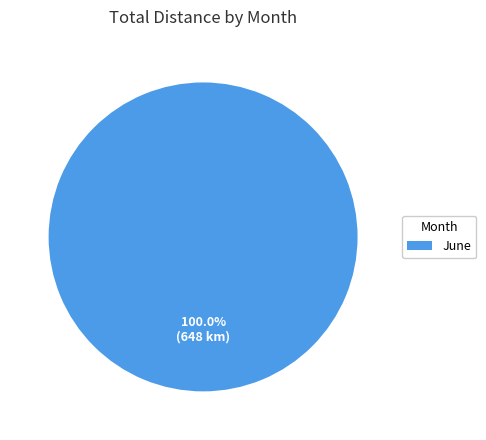

Count the number of slices in the pie.

1